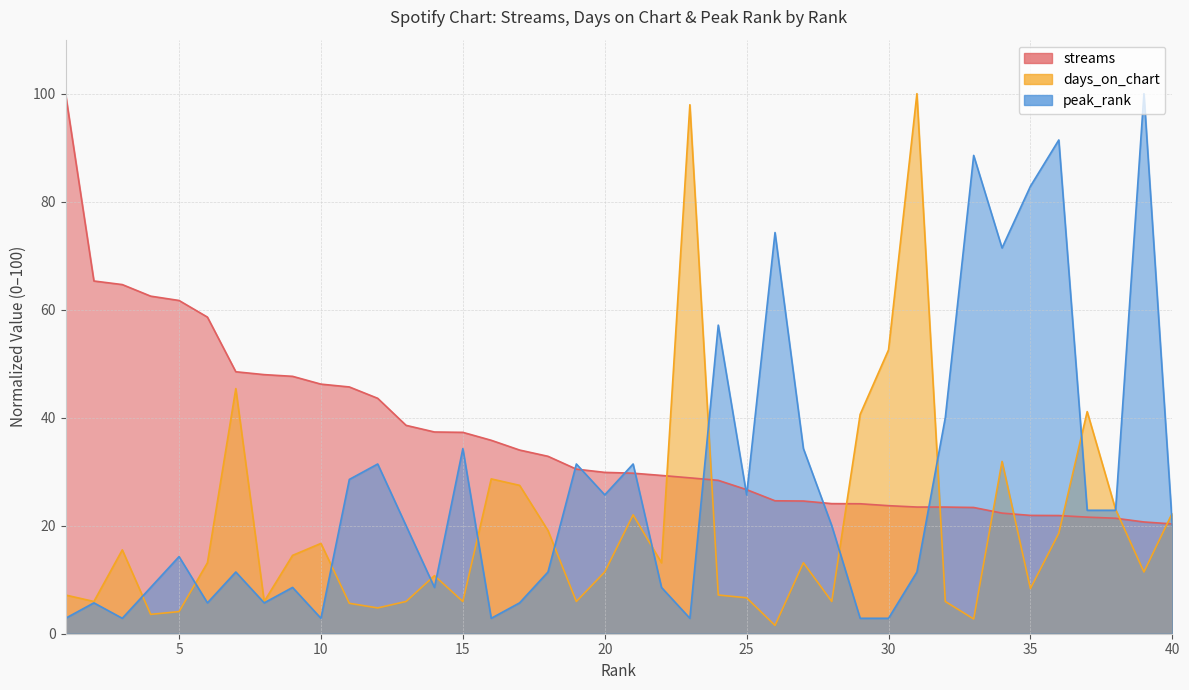

List the series in order of their peak value, lowest first.

streams, days_on_chart, peak_rank